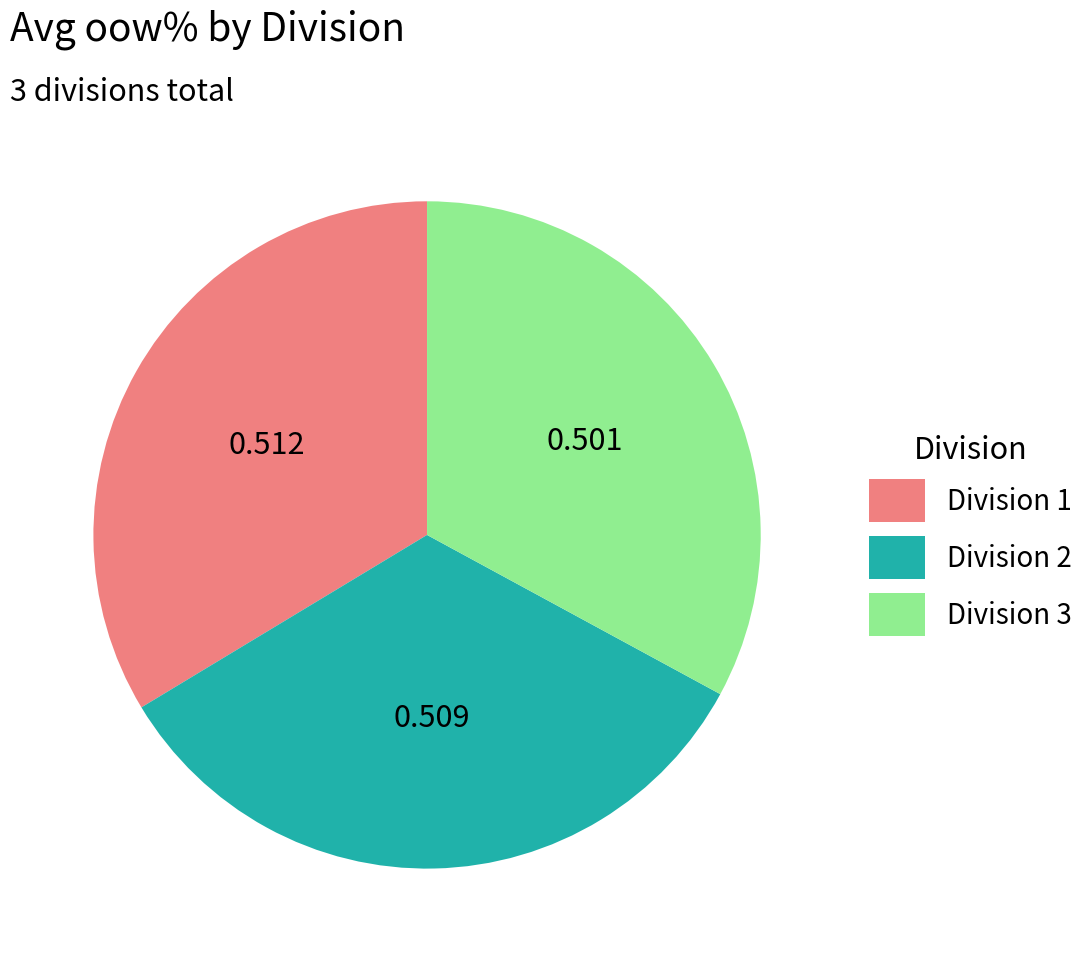

Is there any slice that represents more than half of the pie?

No